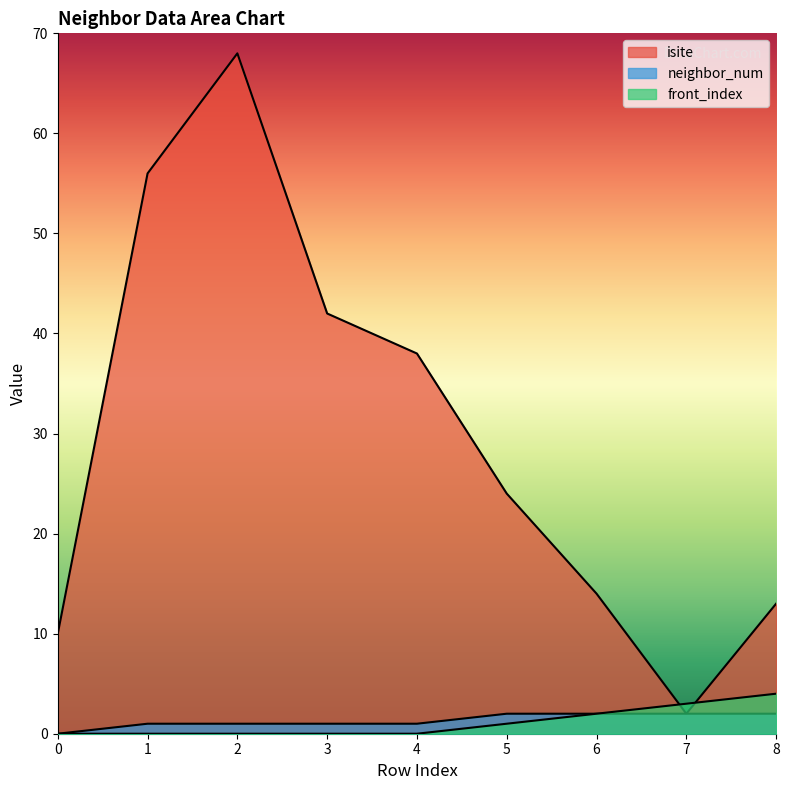

Reading right to left, extract all data points from this chart.

isite: 8=13	7=2	6=14	5=24	4=38	3=42	2=68	1=56	0=10
neighbor_num: 8=2	7=2	6=2	5=2	4=1	3=1	2=1	1=1	0=0
front_index: 8=4	7=3	6=2	5=1	4=0	3=0	2=0	1=0	0=0